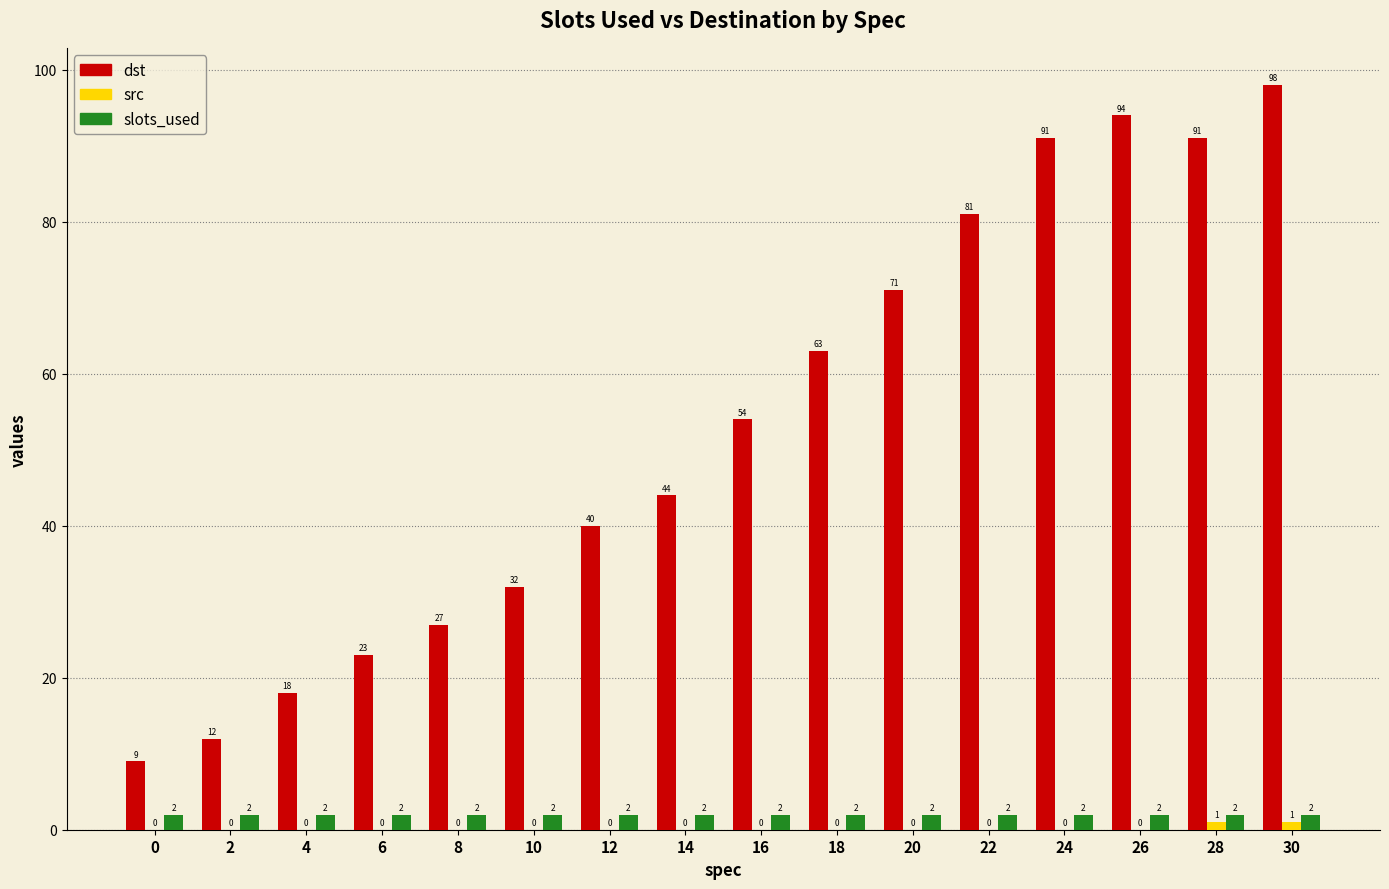

Between 14 and 22, which series saw the biggest shift?

dst